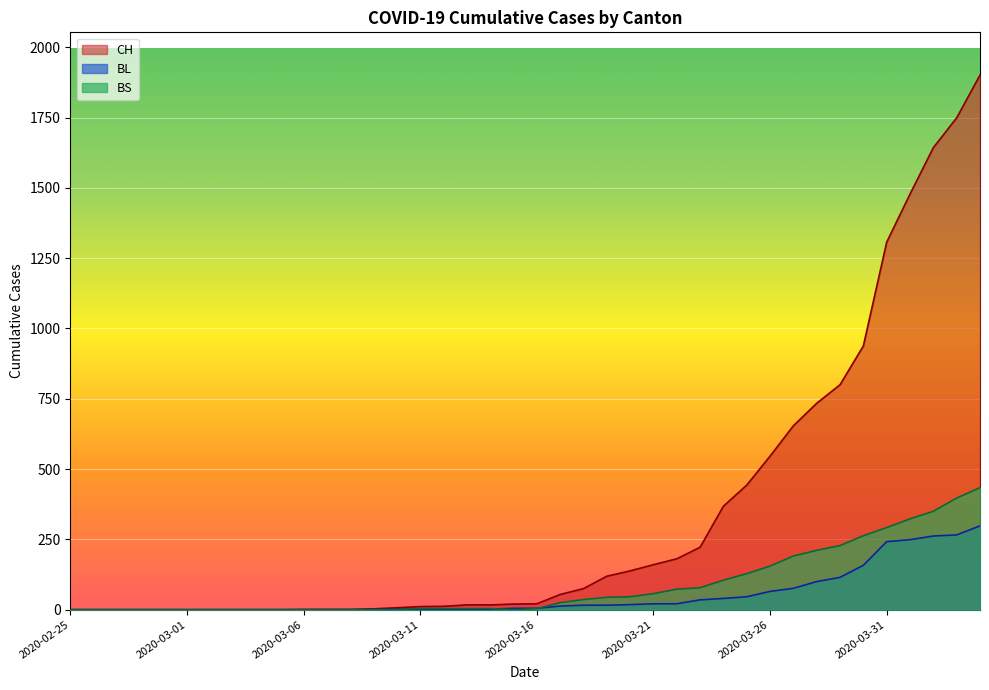

How many values in CH are above zero?

30